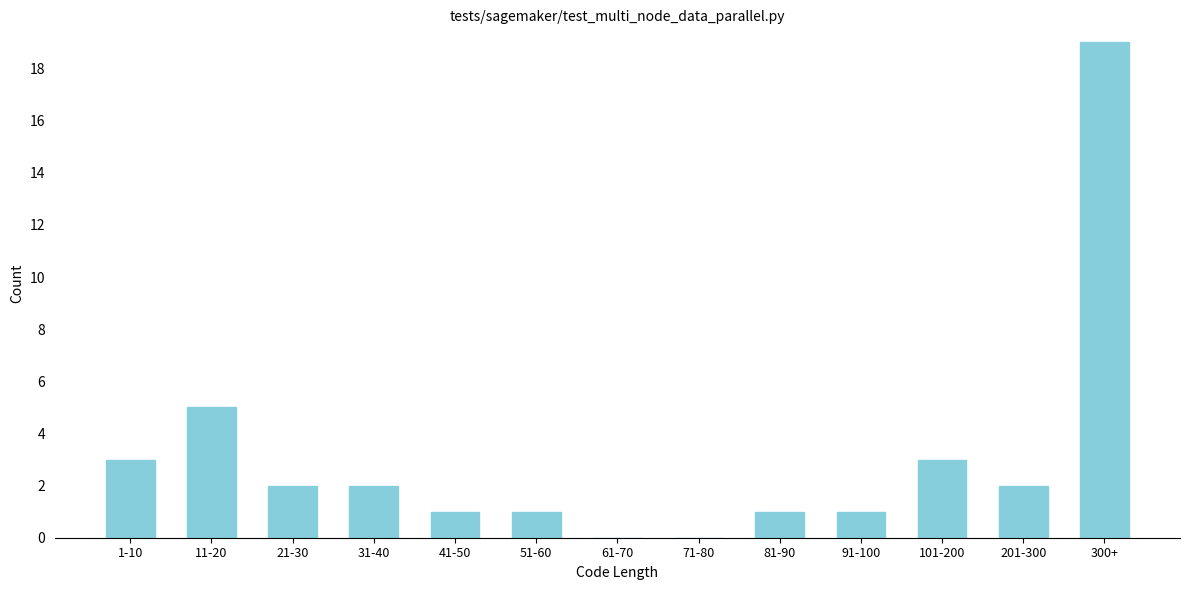

Reading right to left, extract all data points from this chart.

300+=19	201-300=2	101-200=3	91-100=1	81-90=1	71-80=0	61-70=0	51-60=1	41-50=1	31-40=2	21-30=2	11-20=5	1-10=3